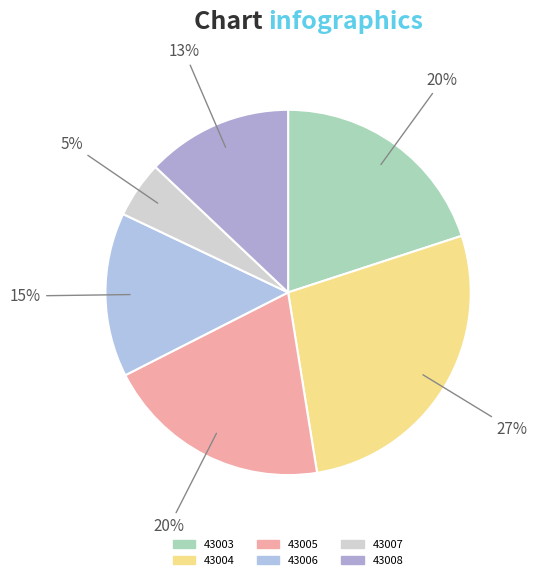

How many slices are in this pie chart?

6